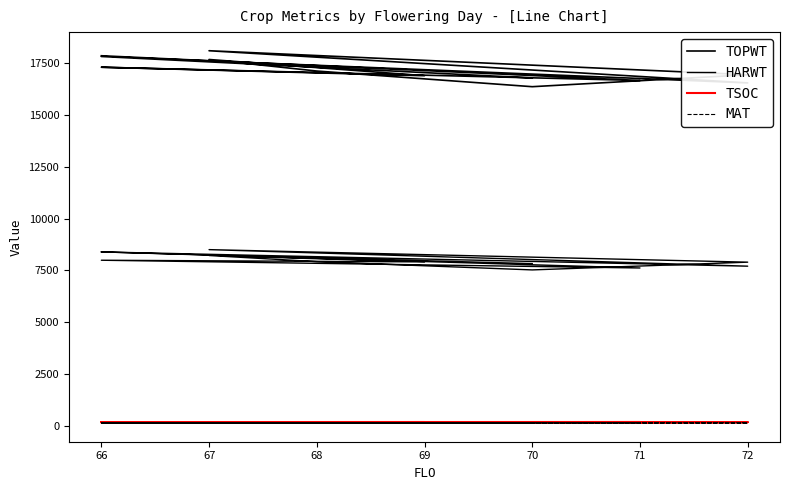

What is the value of the MAT point at the 1st from the left?

140